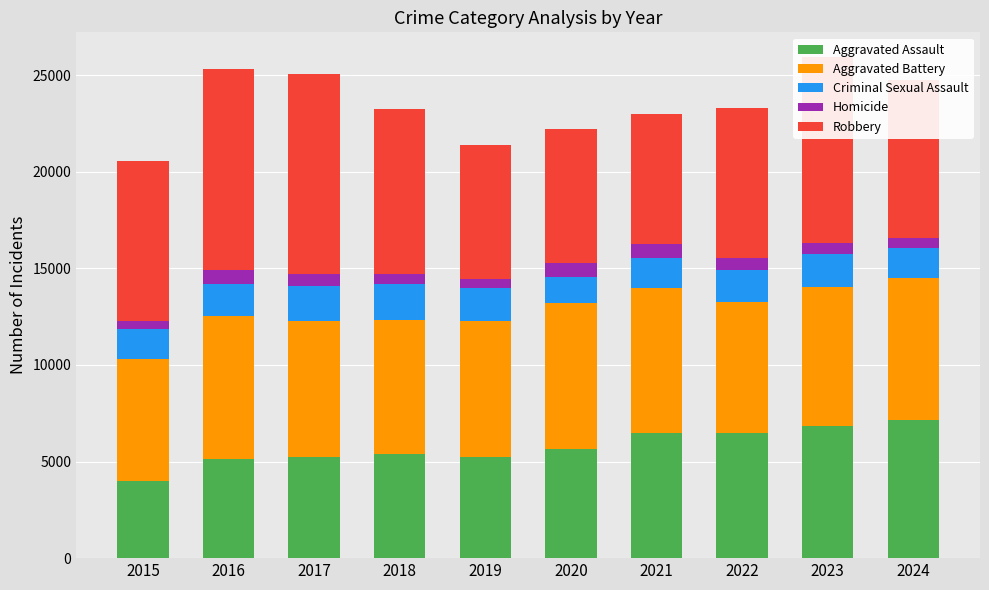

What is the difference between the second highest and second lowest values in the Aggravated Assault series?

1691